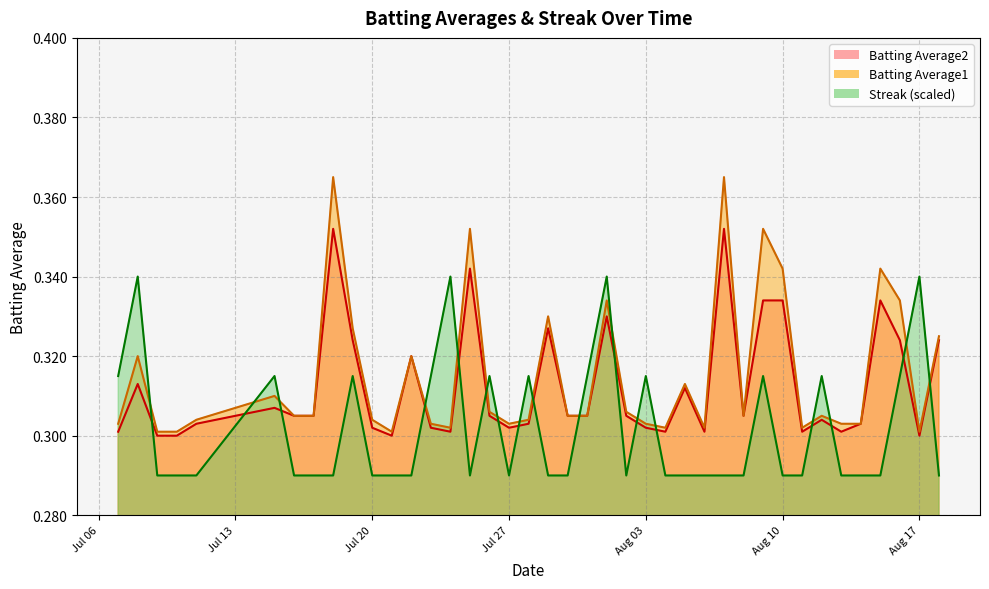

Which series has the largest range (max minus min)?

Batting Average1